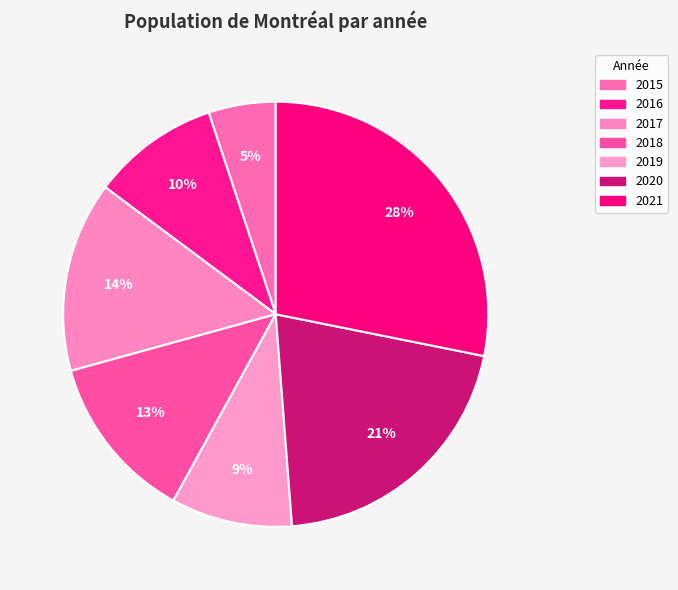

Does any single category account for the majority?

No